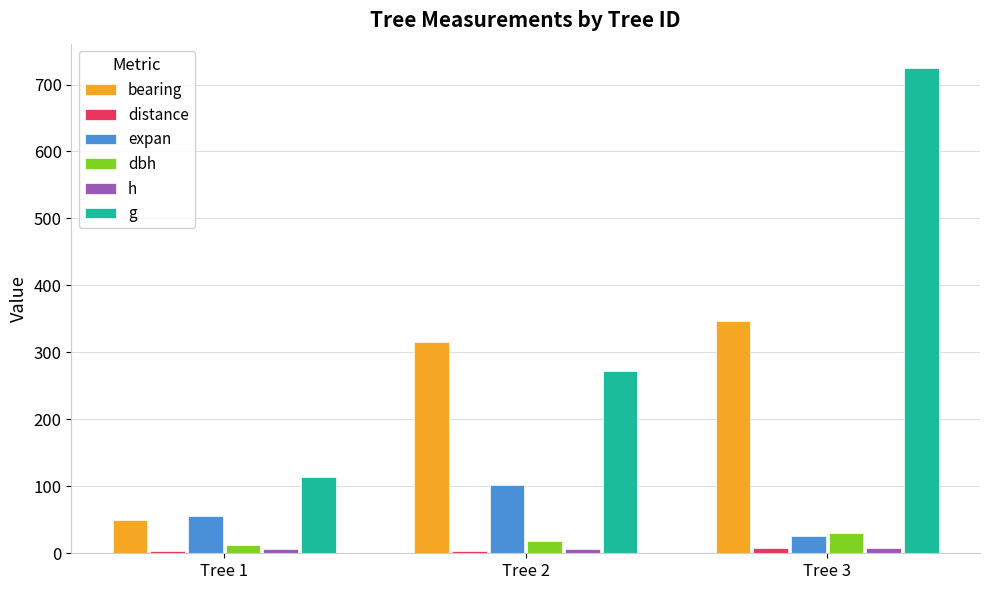

How many distinct data groups are displayed?

6